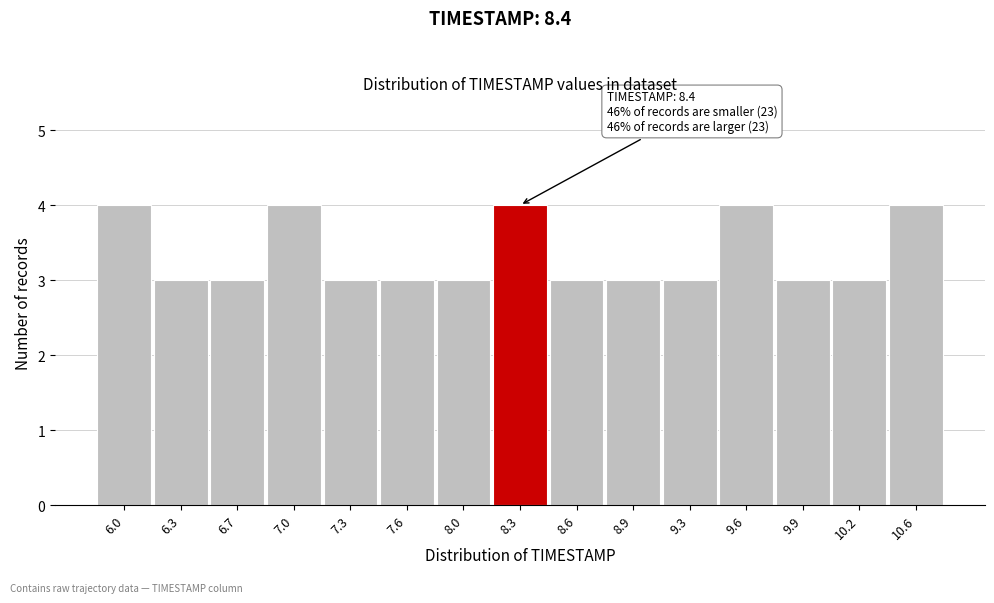

Reading right to left, list all the values displayed in this chart.

4	3	3	4	3	3	3	4	3	3	3	4	3	3	4